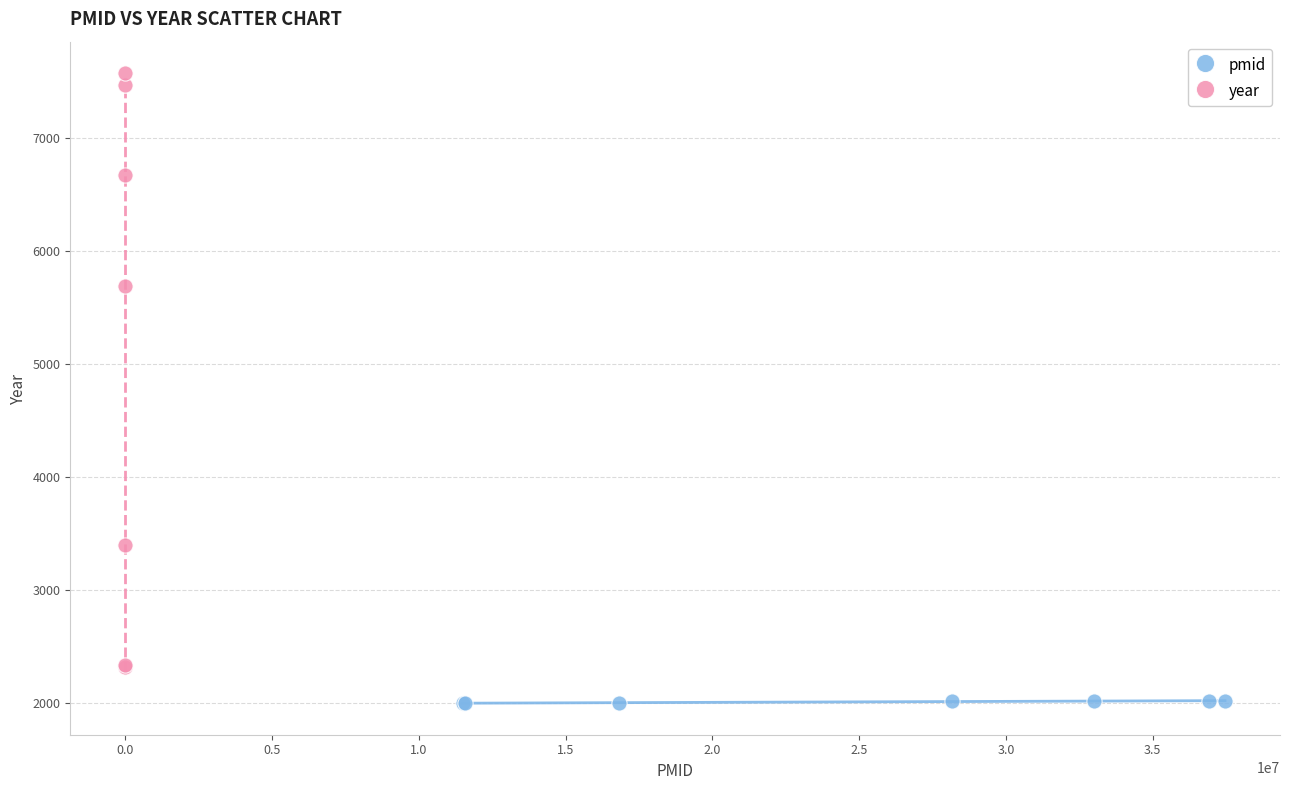

Which series has the largest Y range (max minus min)?

year